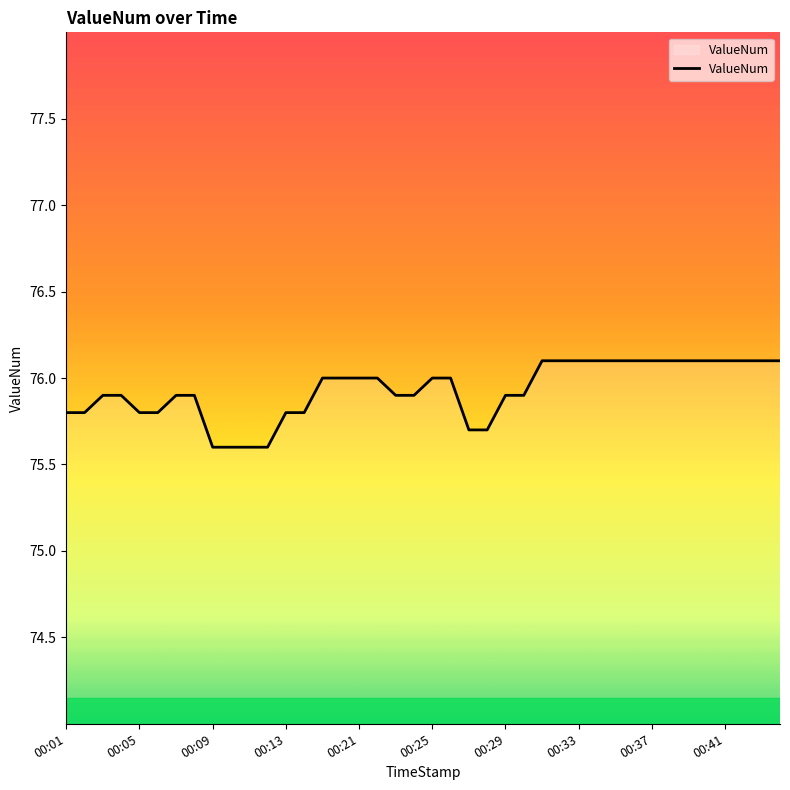

What is the difference between the maximum and minimum values?

0.5